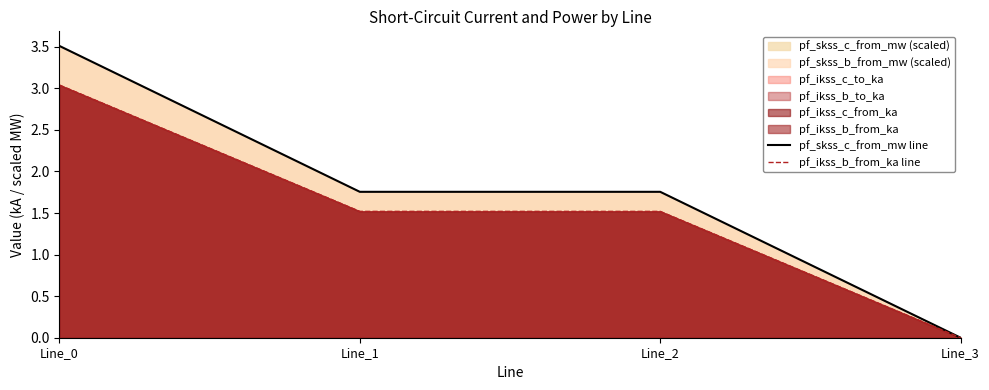

What is the average value of the pf_ikss_b_from_ka line series?

1.5